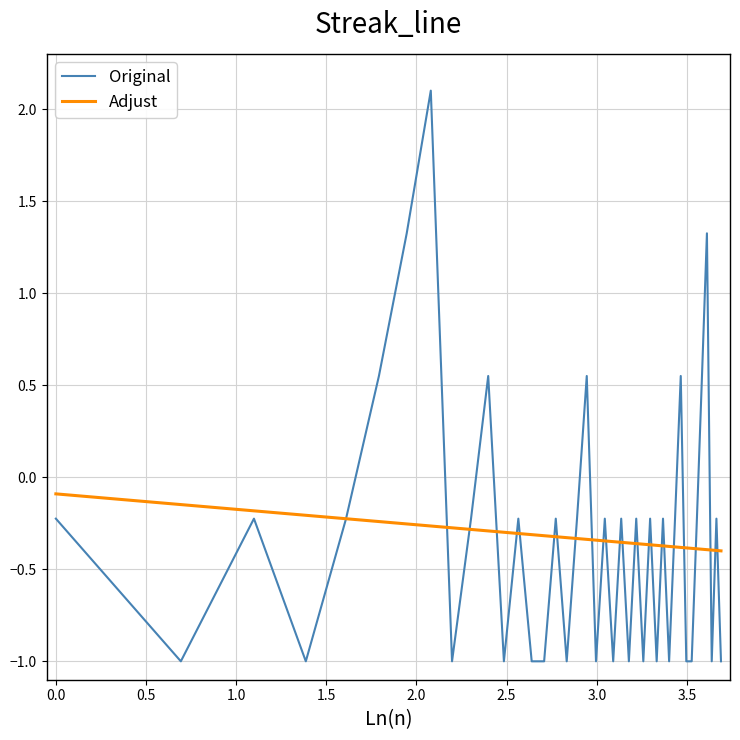

True or false: Original has more than 1 interior local peaks.

True